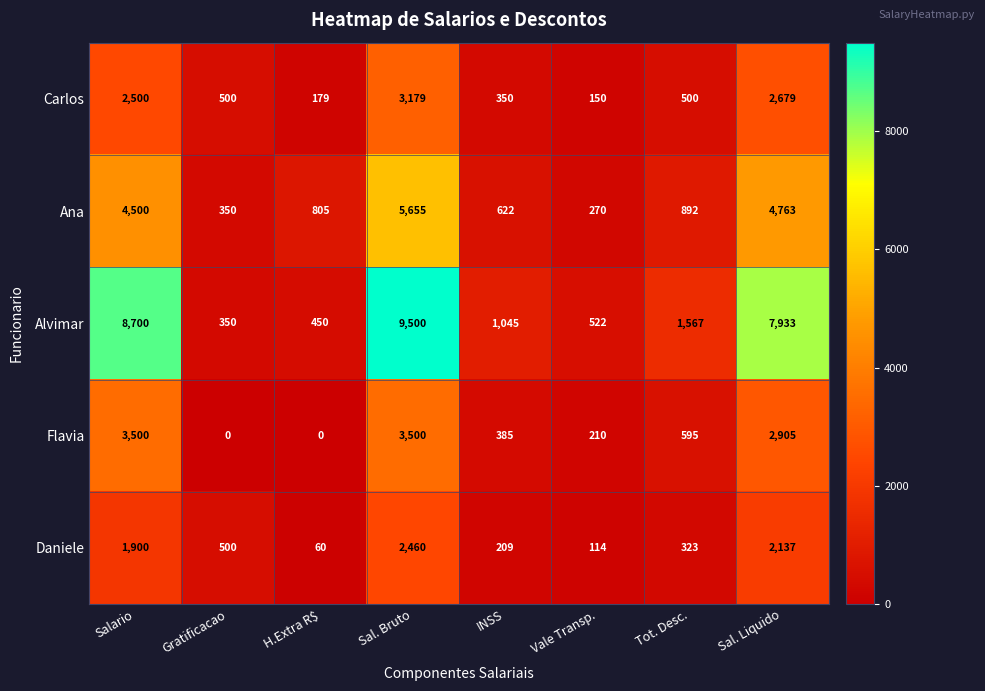

What is the maximum value shown in the chart?

9500